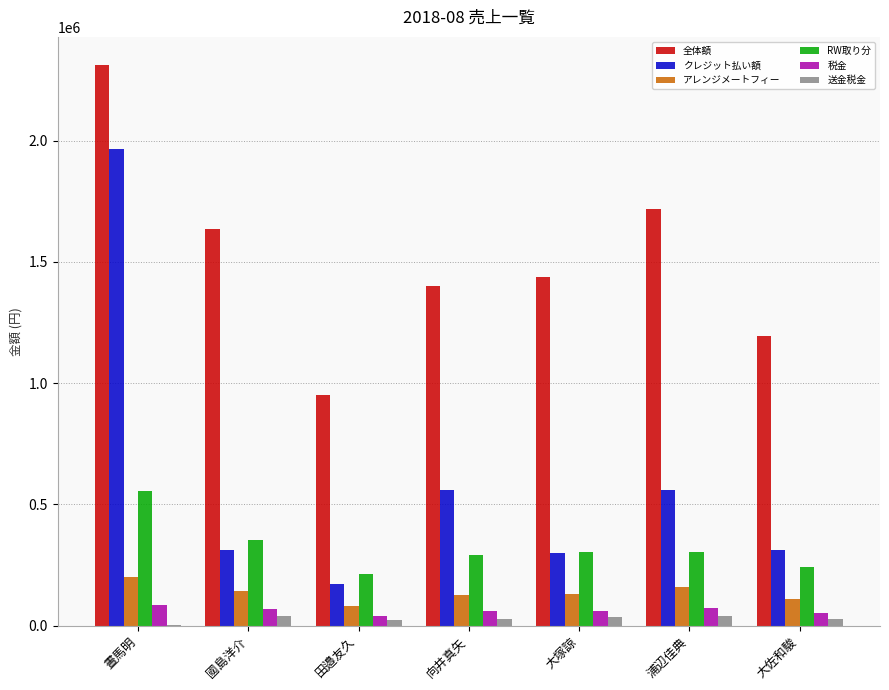

Count the number of data series in this chart.

6